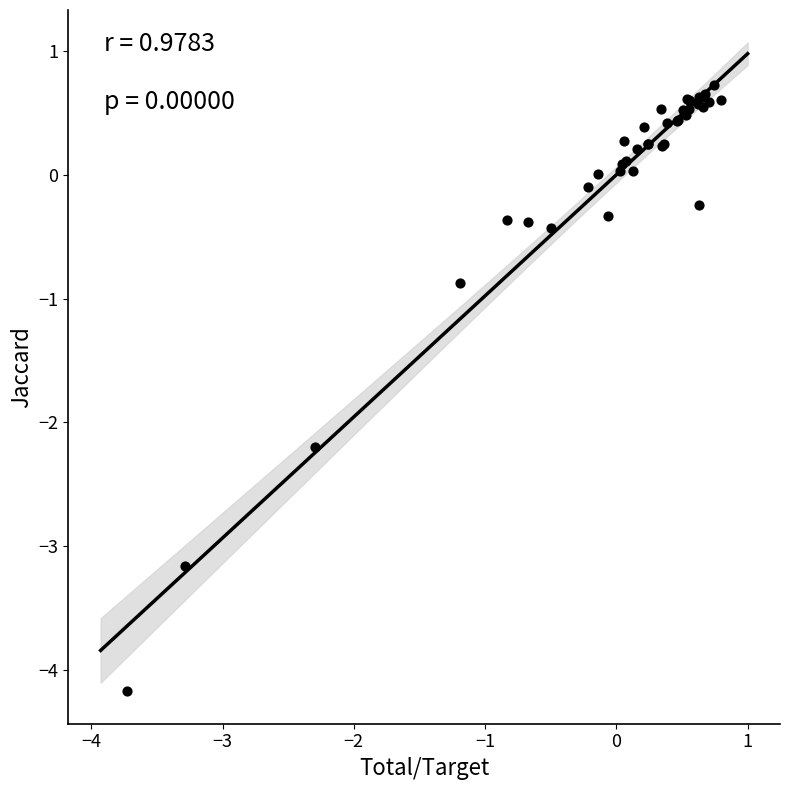

What Y value in the scatter plot is closest to -1?

-0.9